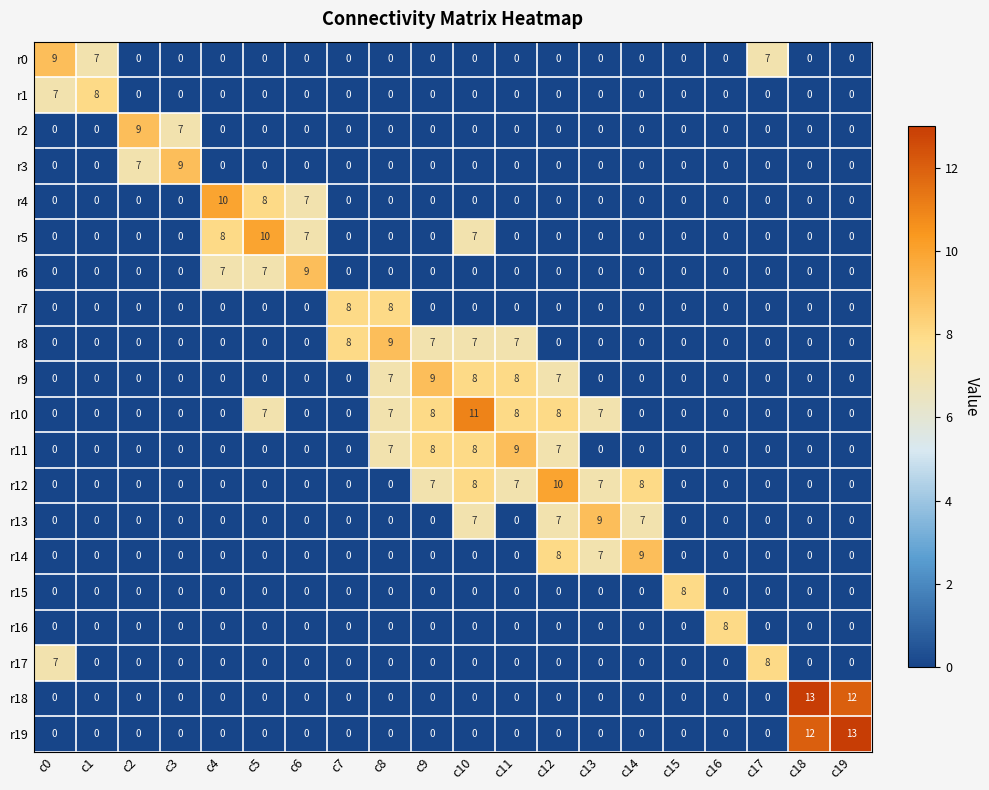

What is the difference between the highest and lowest values at c12?

10